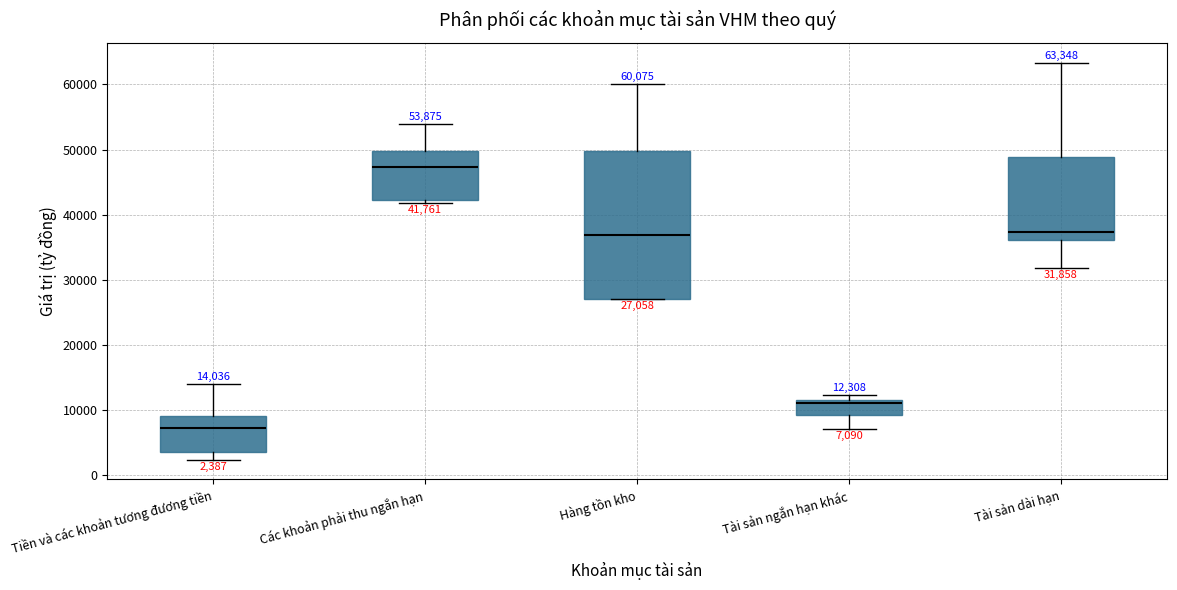

Which box has the lowest median line?

Tiền và các khoản tương đương tiền